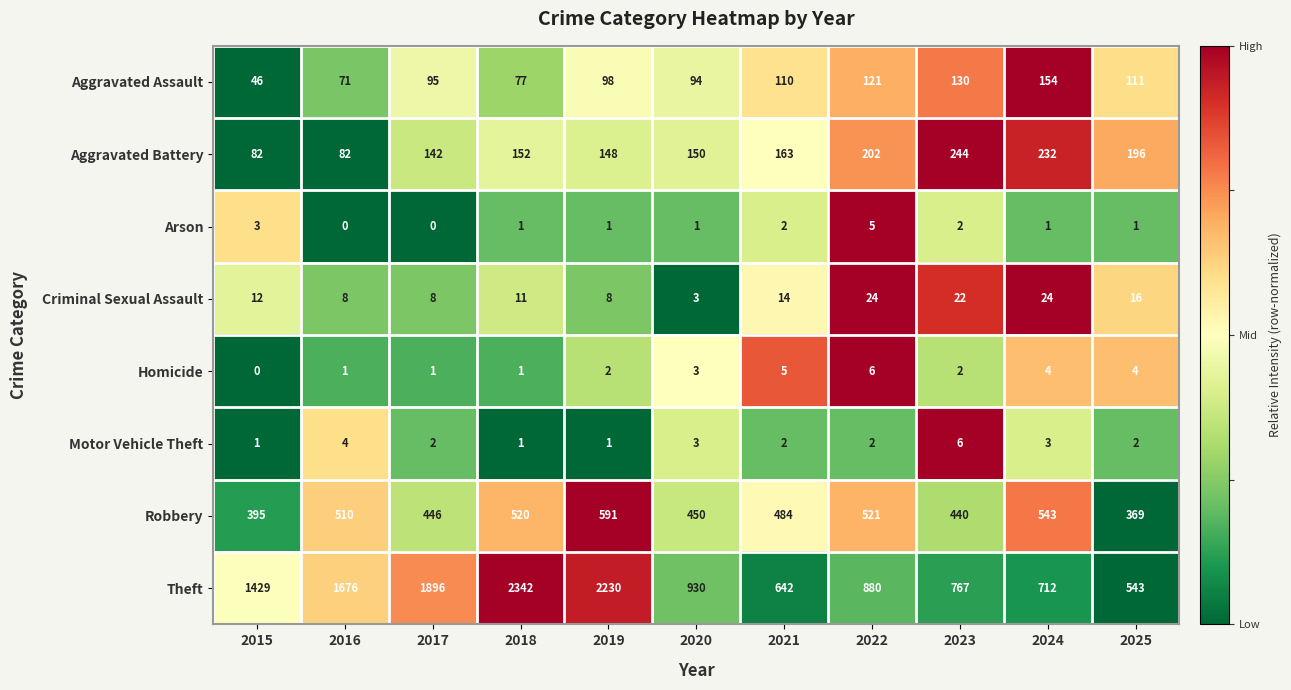

At which category does the chart reach its peak across all series?

2018